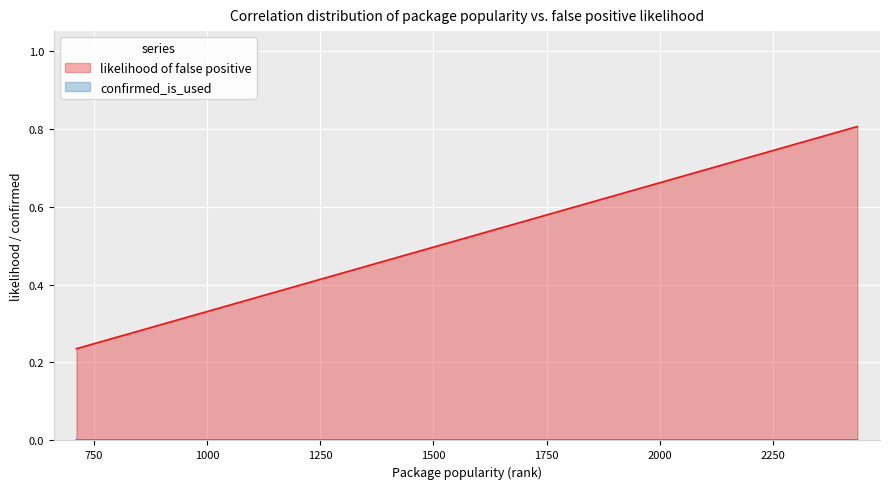

True or false: there are more than 0 points higher than both neighbors.

False